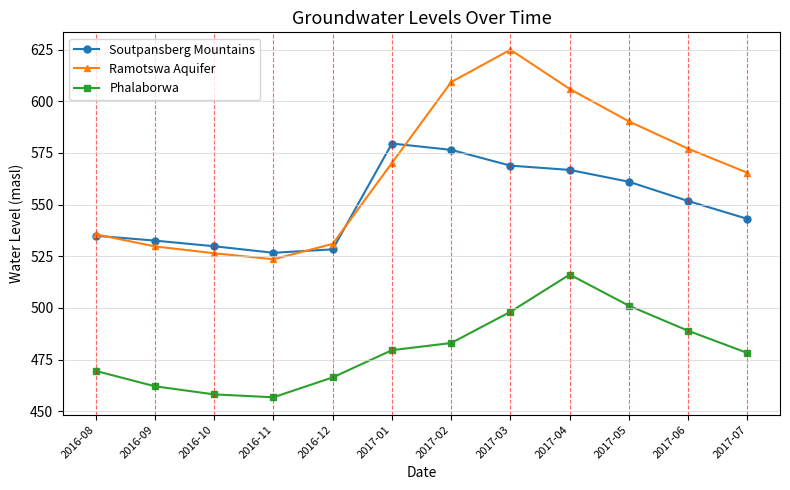

How many values in the Soutpansberg Mountains series are below 551?

6